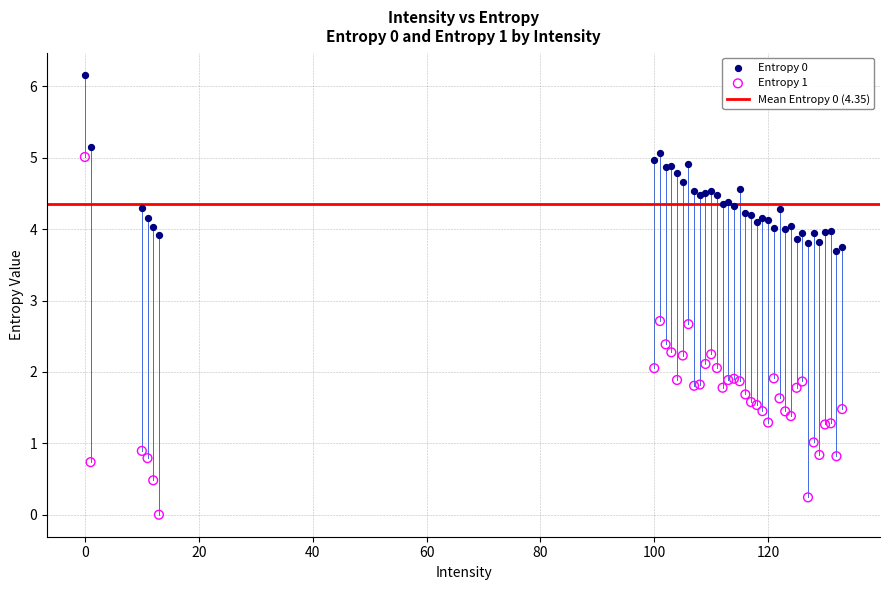

Which series has the largest Y range (max minus min)?

Entropy 1